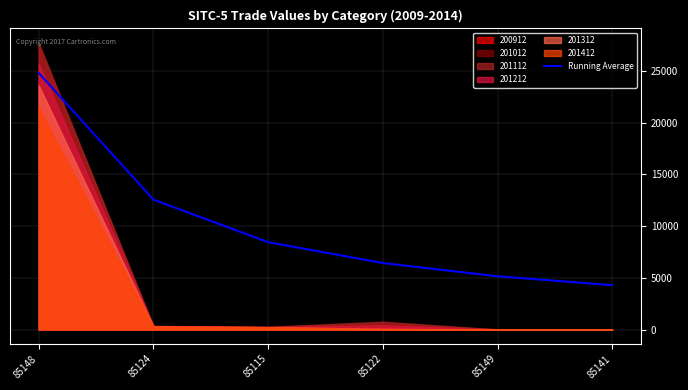

Does the chart have visible grid lines?

Yes